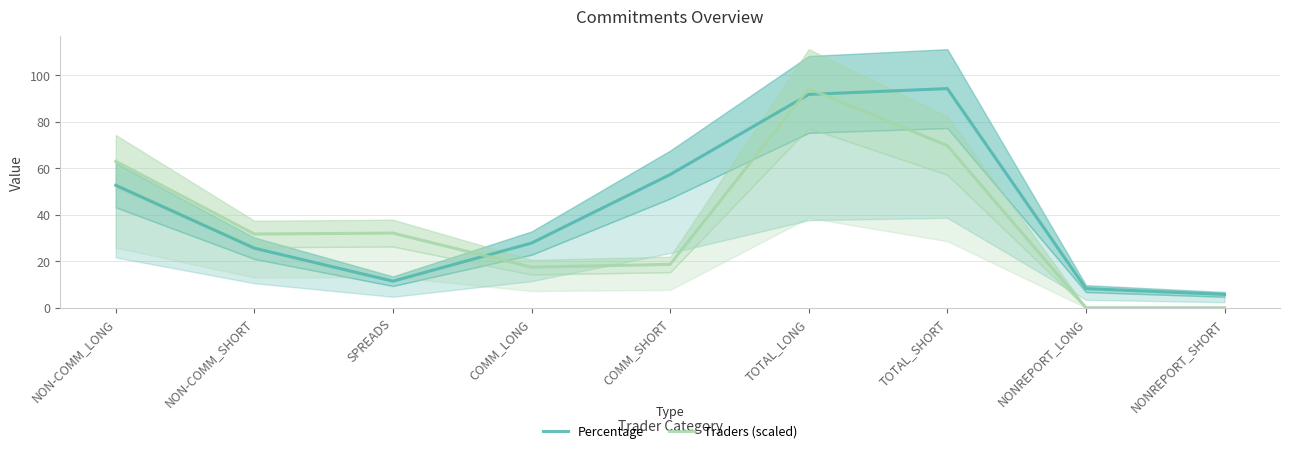

Which series has the largest range (max minus min)?

Traders (scaled)